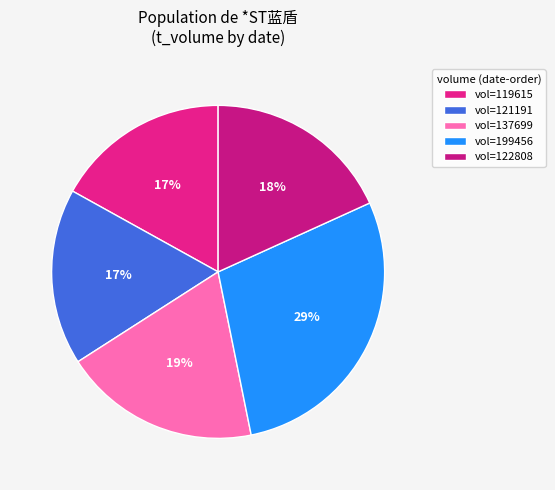

To the nearest percent, what is the difference between the largest and smallest slice percentages?

12%